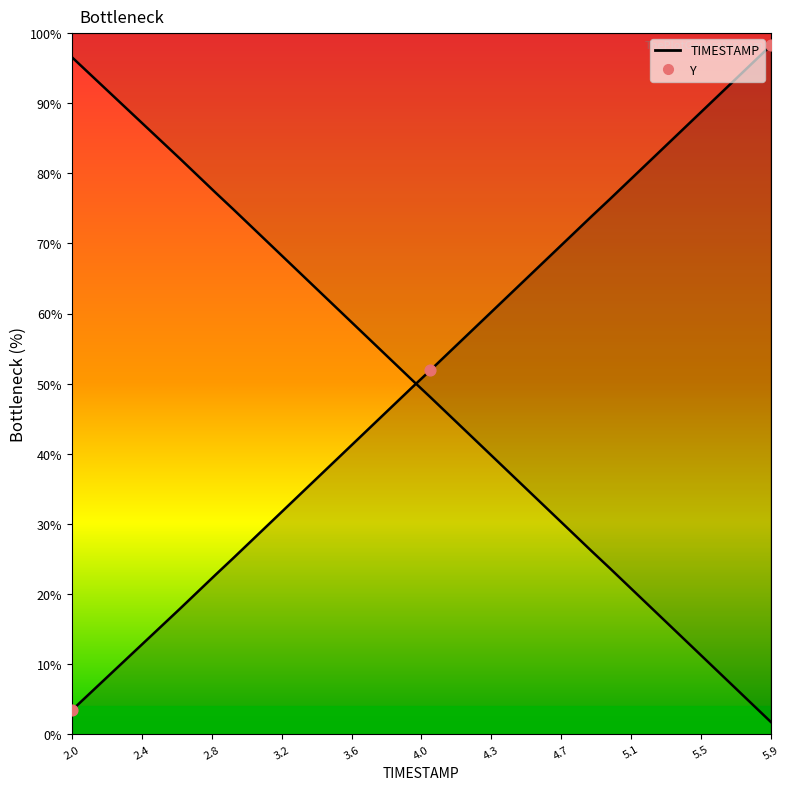

Which series has the widest spread of Y values?

TIMESTAMP